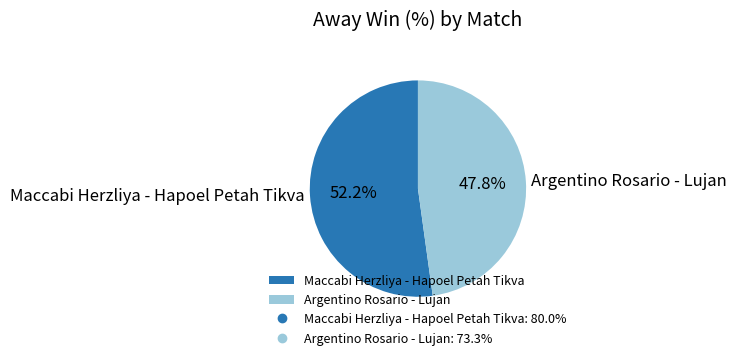

Count the number of slices in the pie.

2